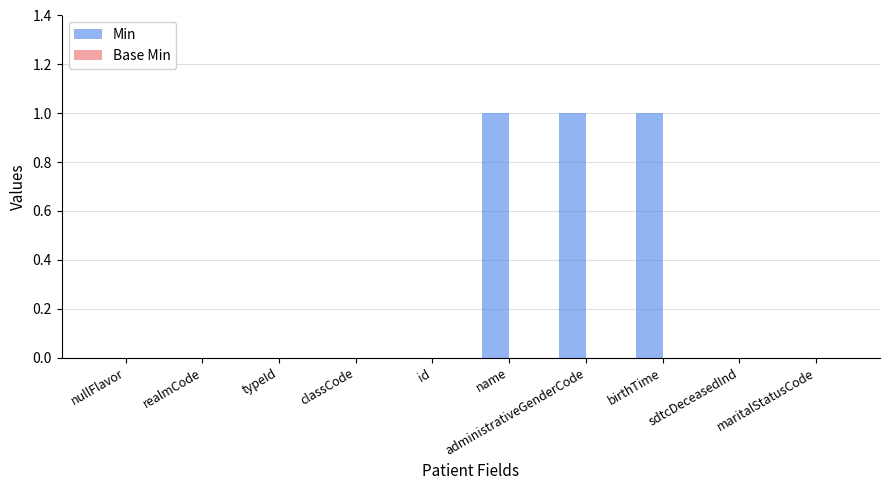

What is the sum of all values?

3